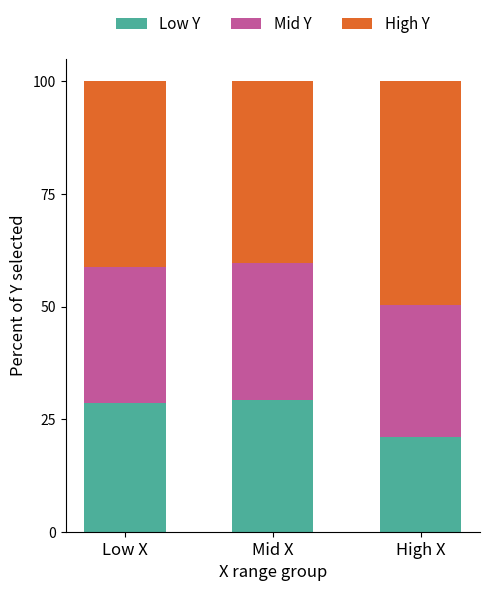

What is the sum of all Low Y values?

78.9